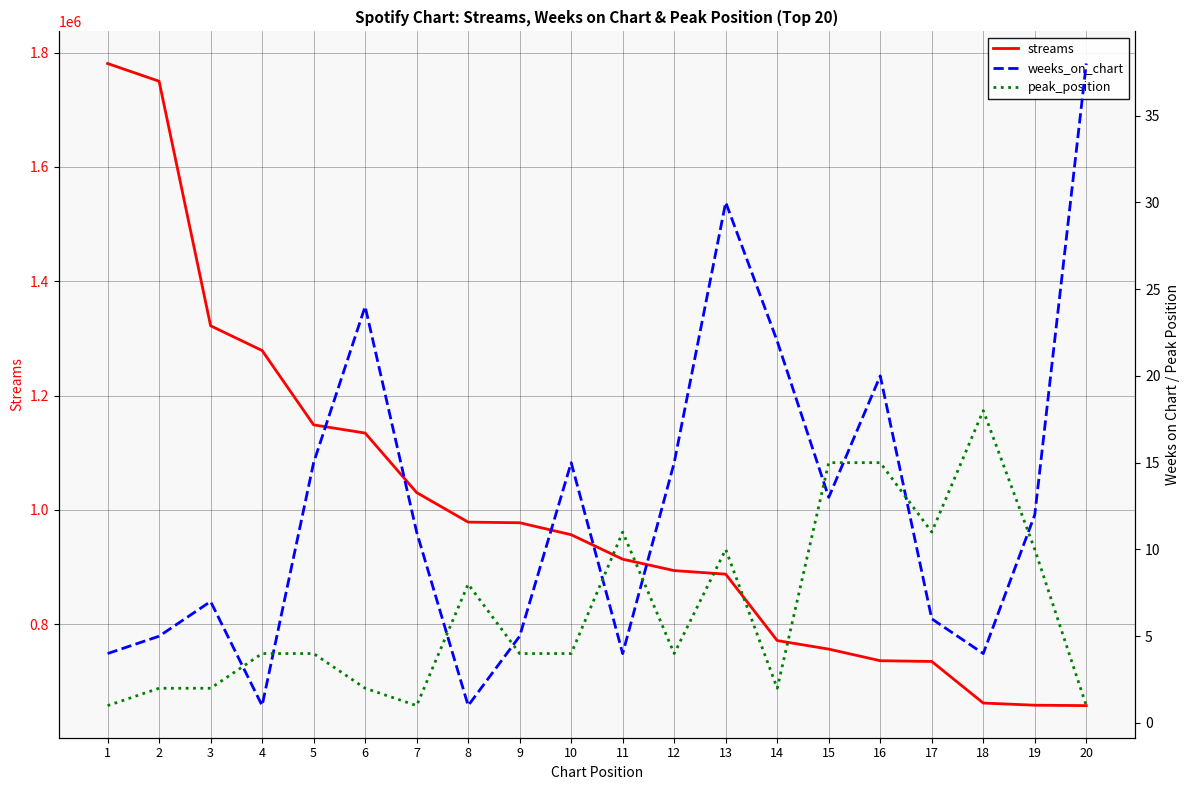

What is the spread (max minus min) of values at 20?

657539